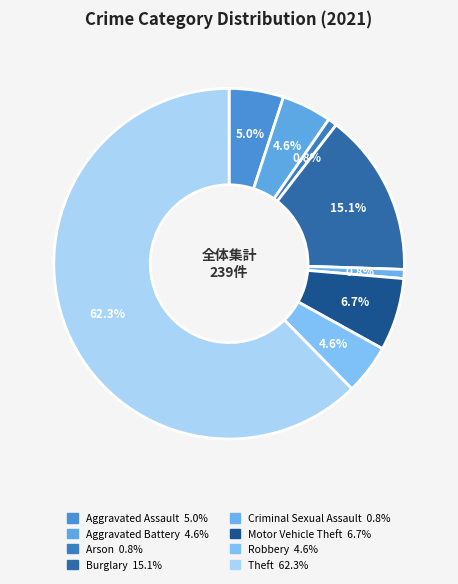

To the nearest percent, what percentage of the pie is Aggravated Assault?

5%